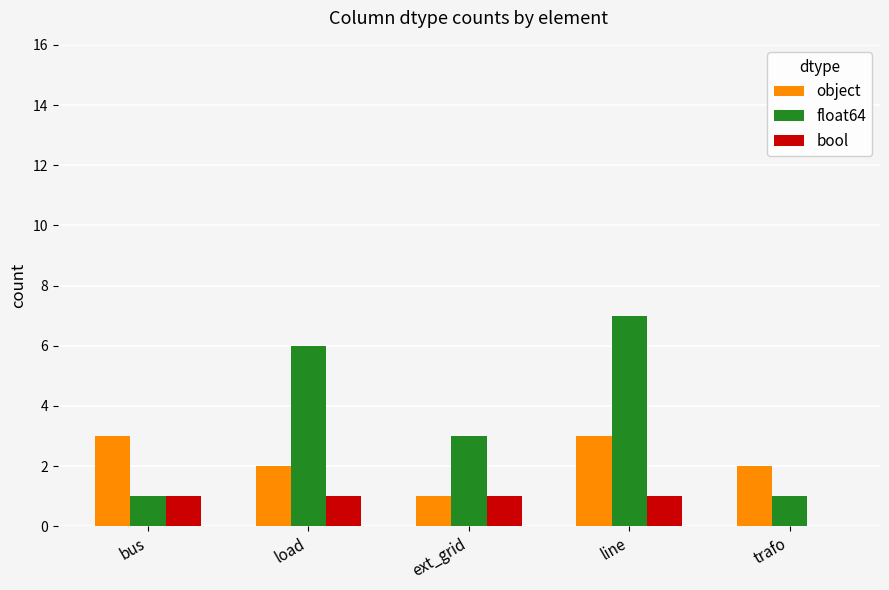

How many categories are shown in the chart?

5